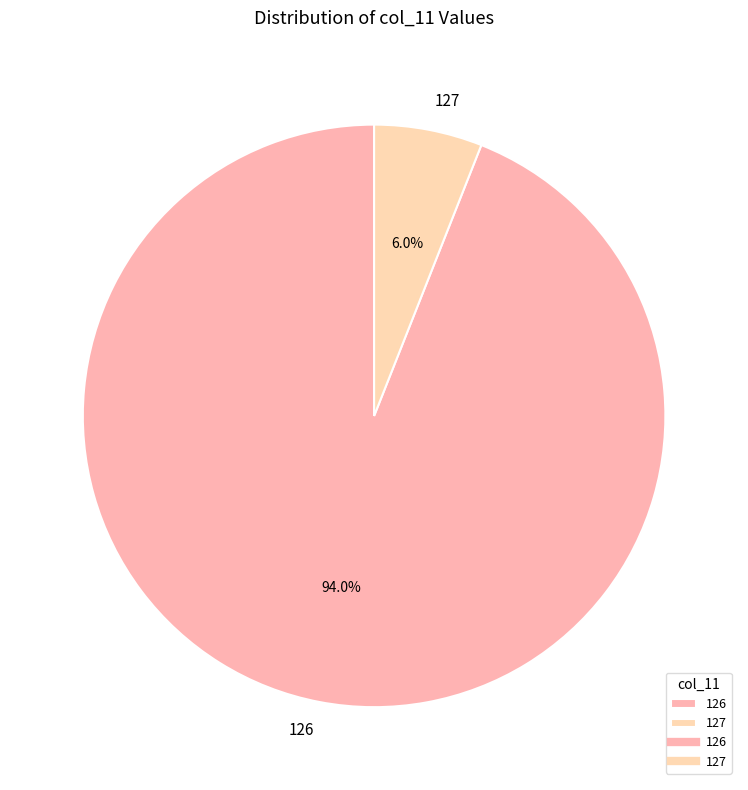

What is the smallest slice in the pie chart?

127